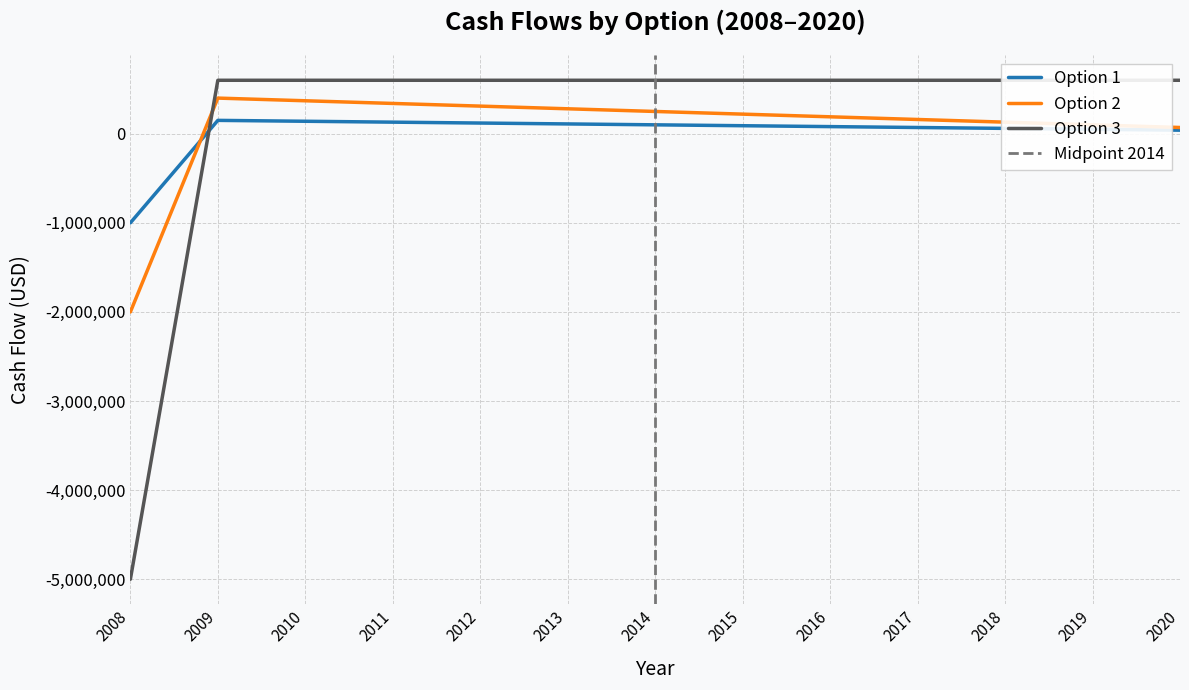

Does the chart display data point markers on the line(s)?

No